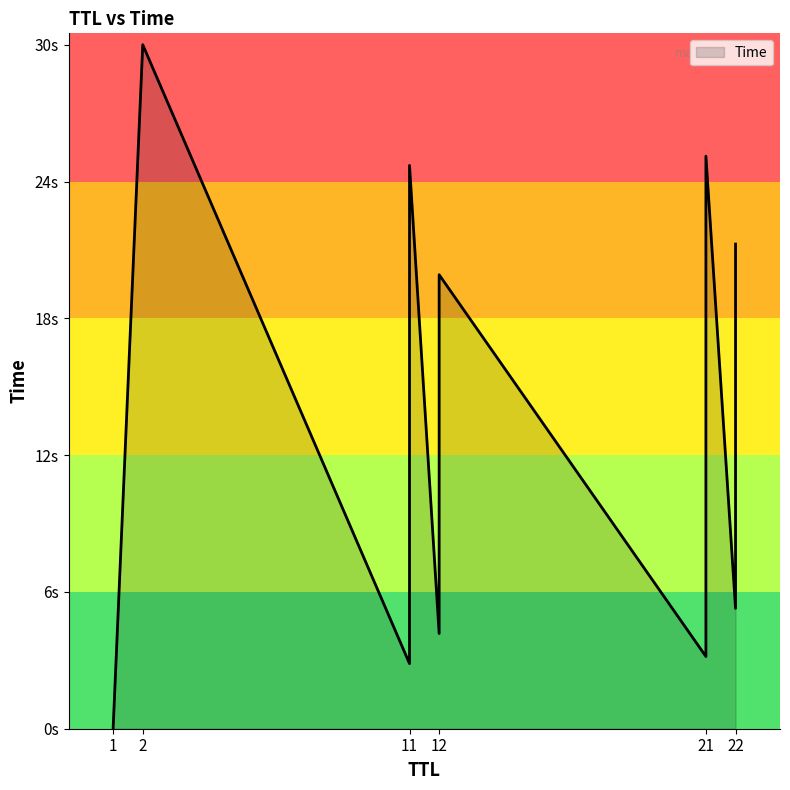

What is the greatest value displayed?

30.0